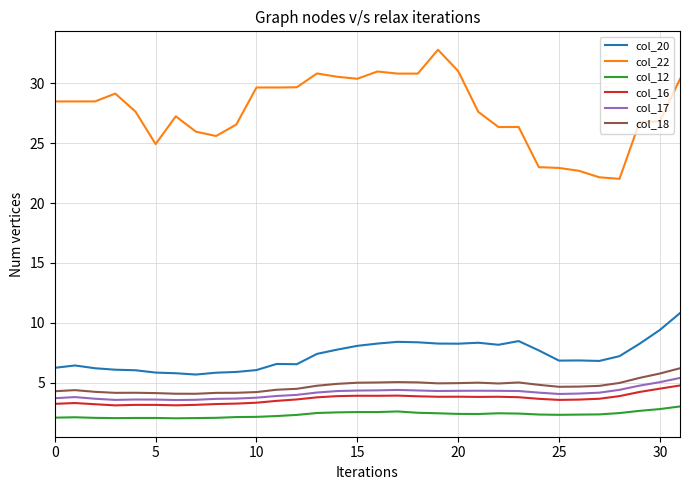

Which series has the widest spread of values?

col_22